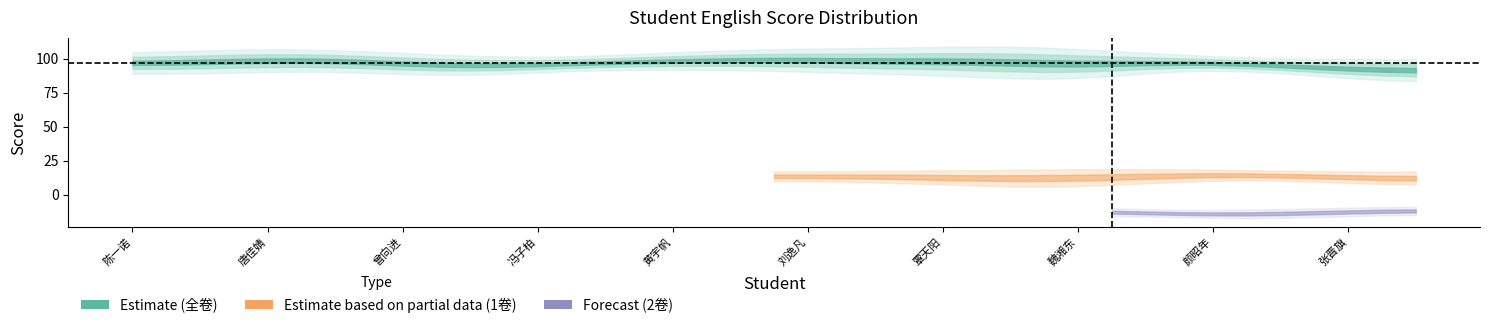

Rank the series by their maximum value, from lowest to highest.

part2, part1, full_score